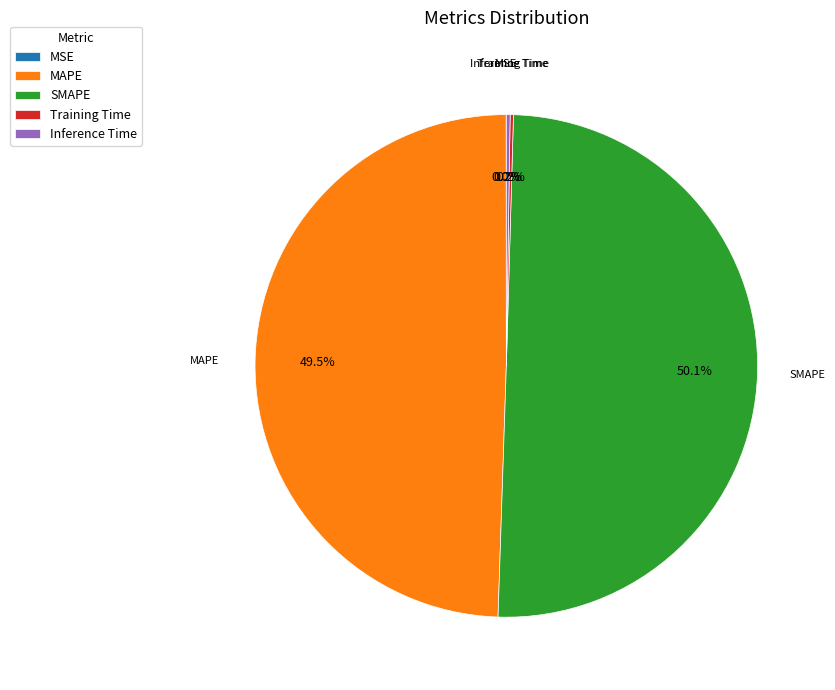

Approximately how many times larger is the value at MAPE compared to SMAPE?

1.0